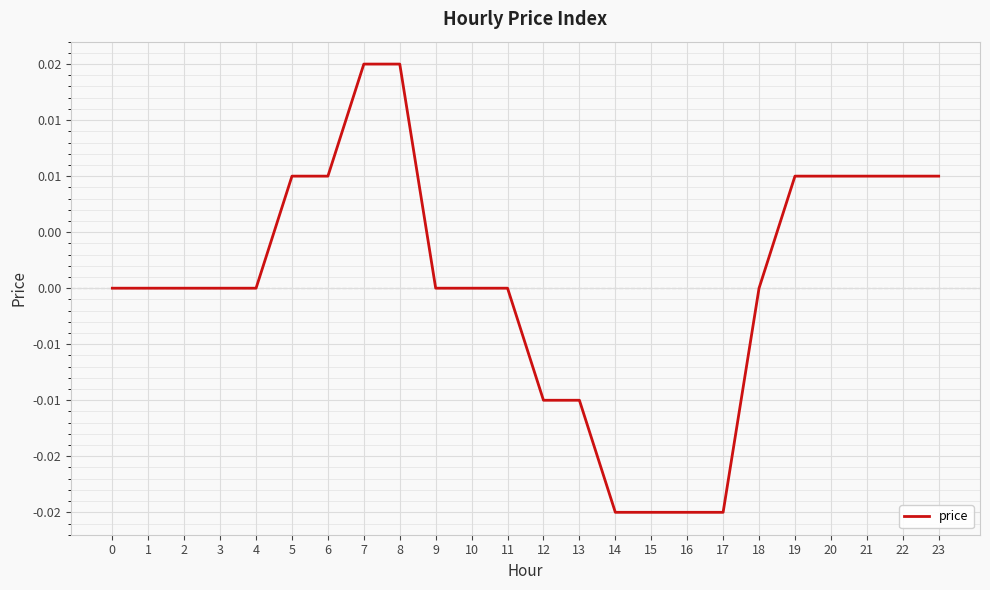

The chart shows a value of 0.0 at 22. True or false?

True